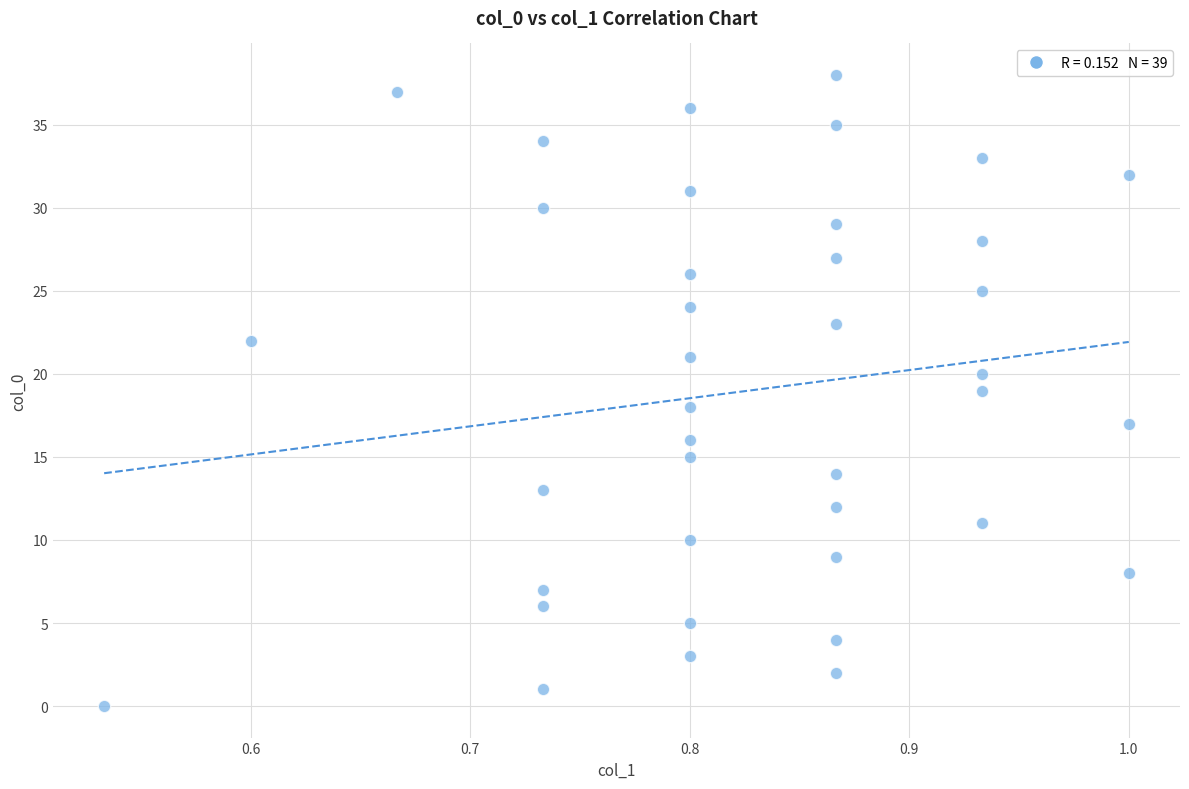

What is the range of Y values (max minus min)?

38